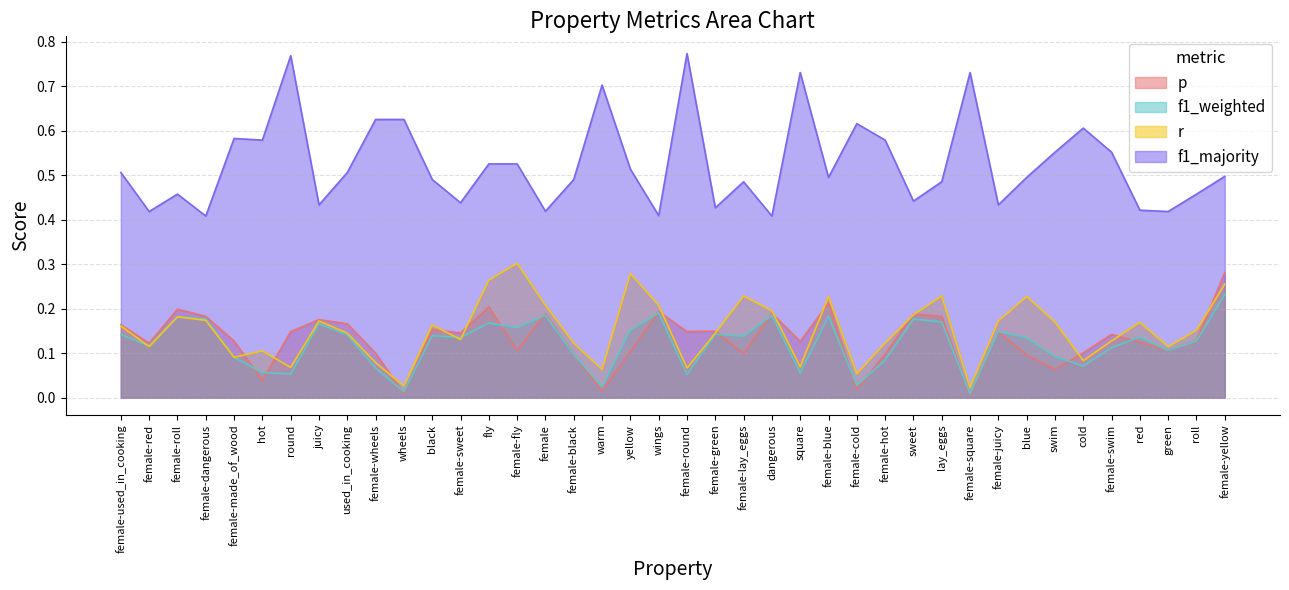

What is the greatest value displayed?

0.8